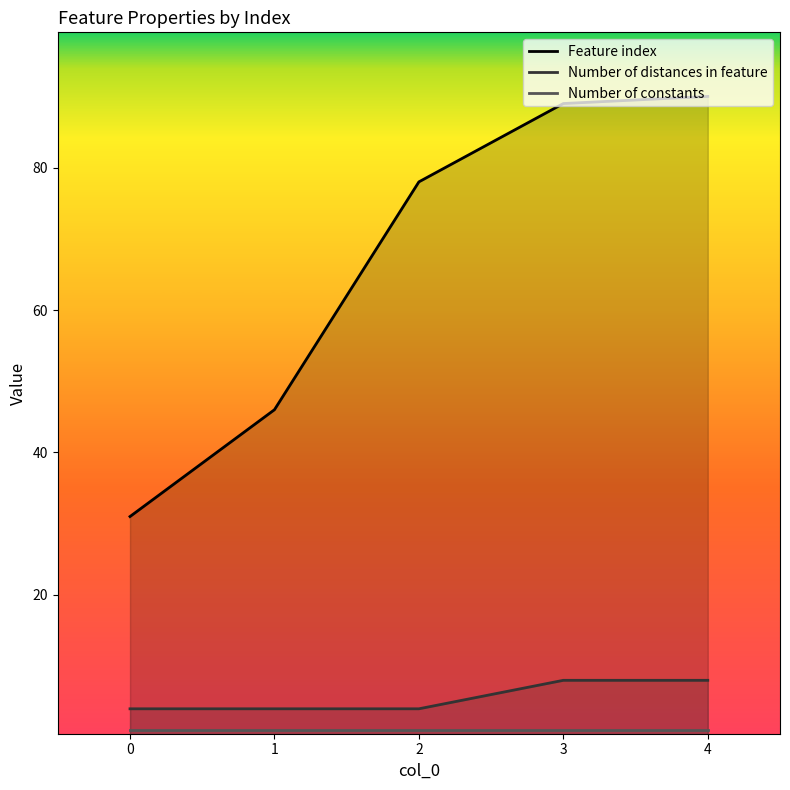

True or false: Number of distances in feature and Number of constants intersect in this chart.

False